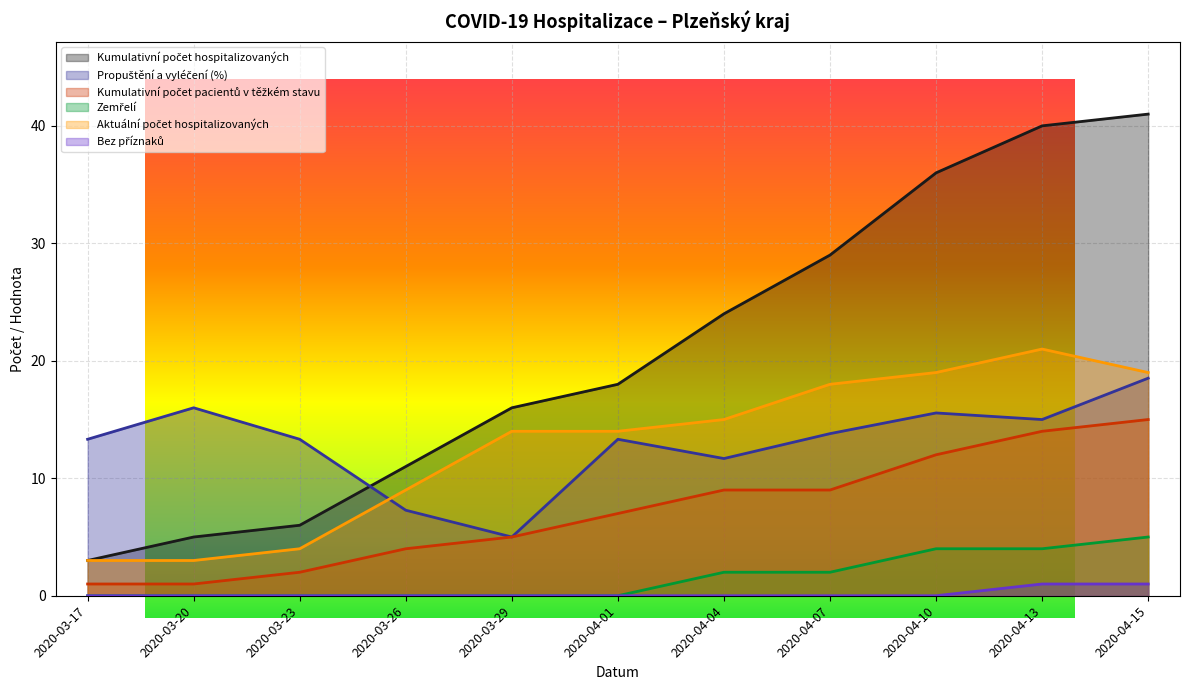

Rank the series at 2020-03-20 from lowest to highest value.

Zemřelí, Bez příznaků, Kumulativní počet pacientů v těžkém stavu, Aktuální počet hospitalizovaných, Kumulativní počet hospitalizovaných, Propuštění a vyléčení (%)